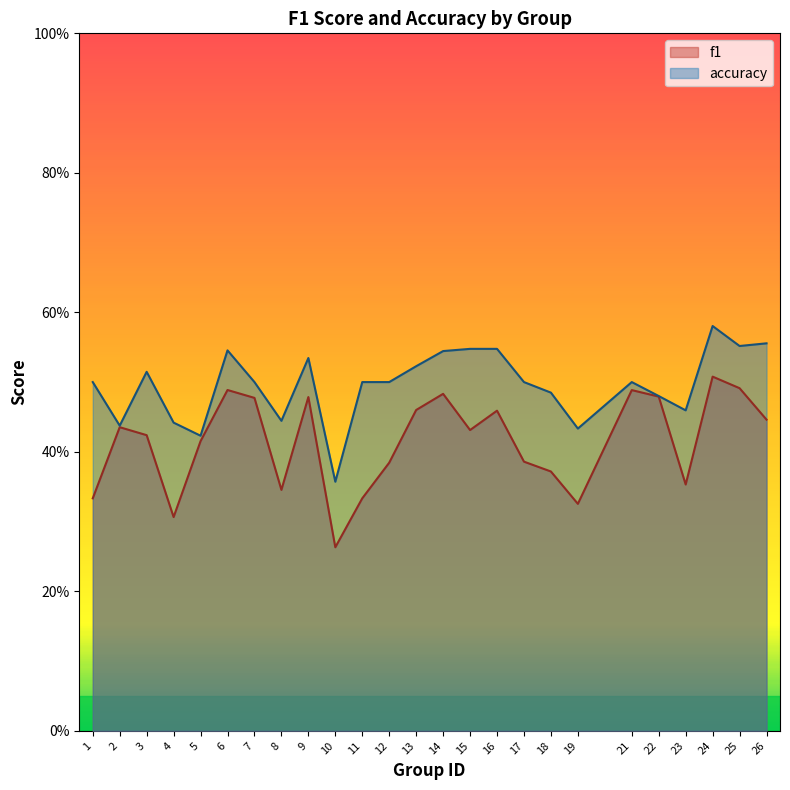

What are all the series names shown in the legend?

f1, accuracy